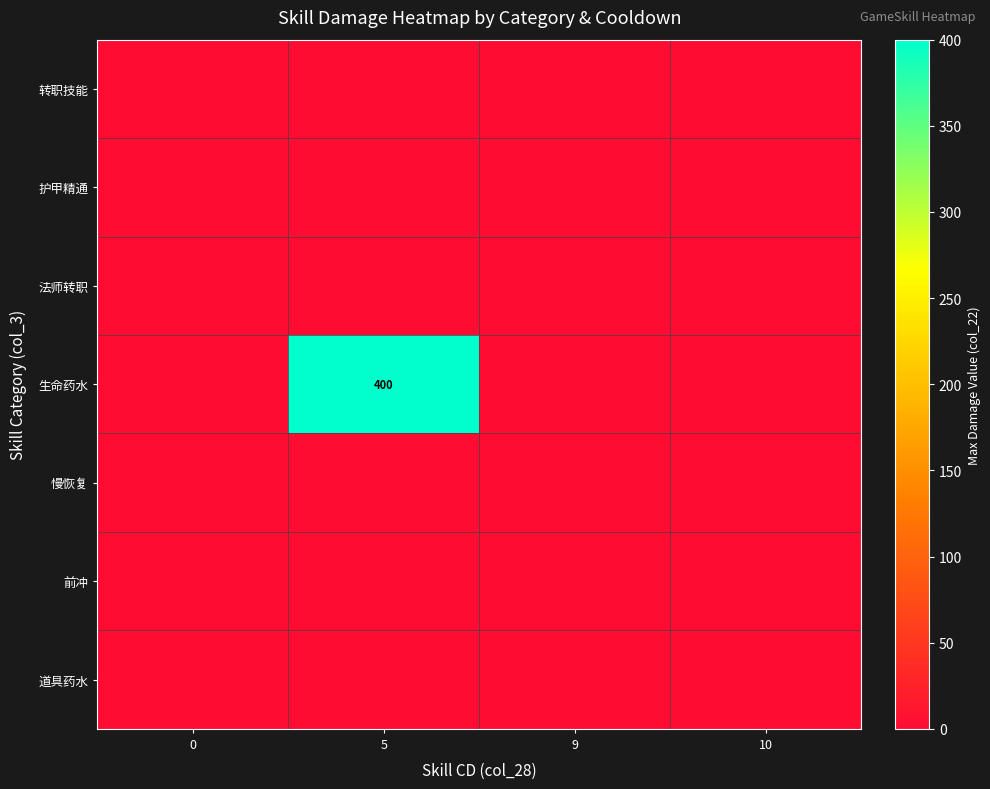

What is the maximum value shown in the chart?

400